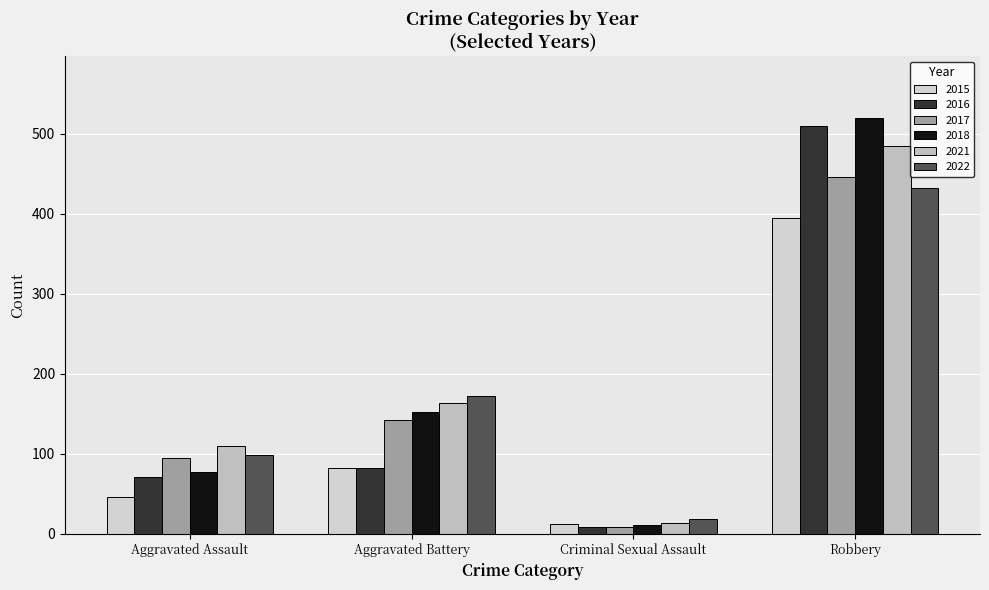

How many 2018 values are between 77 and 519?

3